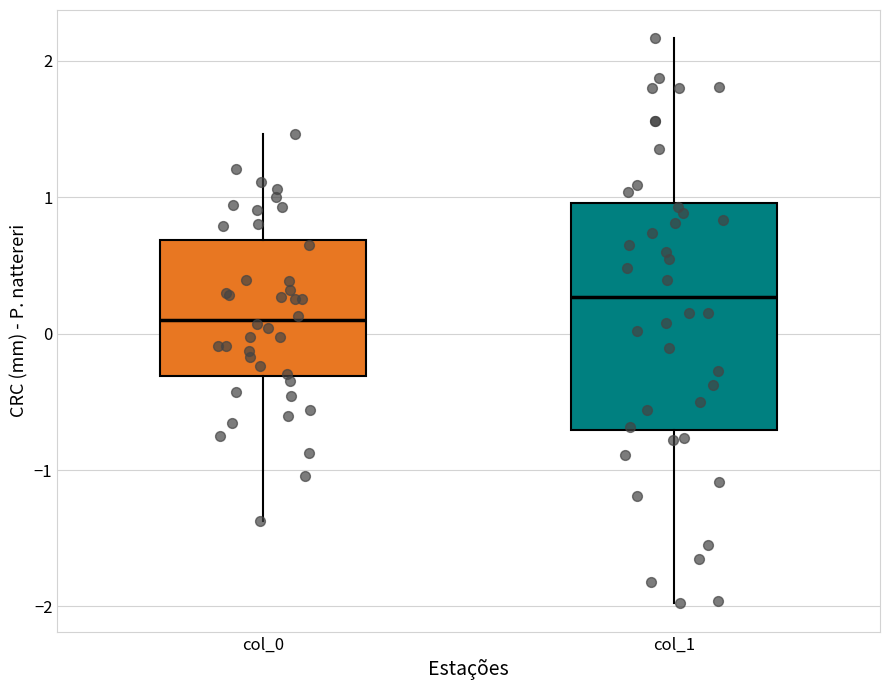

Comparing the boxes themselves (not the whiskers), which one is the tallest?

col_1